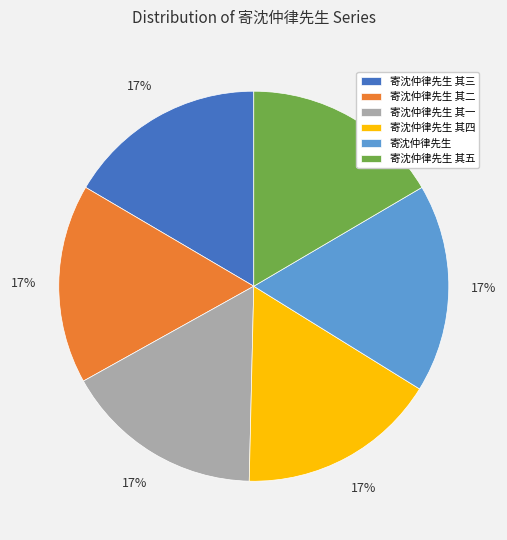

Is the sum of 寄沈仲律先生 其四 and 寄沈仲律先生 其二 greater than half?

No